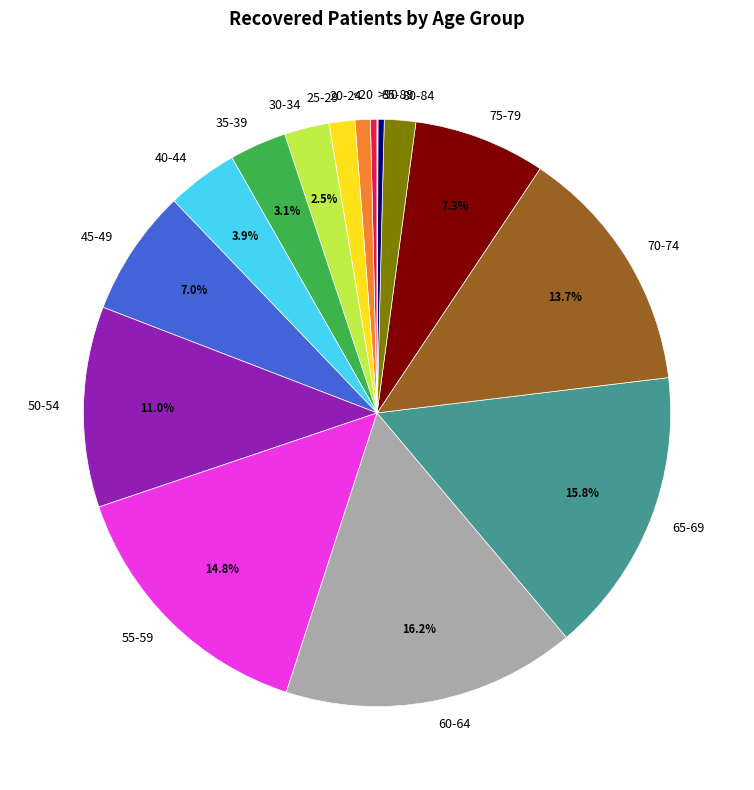

To the nearest percent, what portion does 20-24 represent?

1%